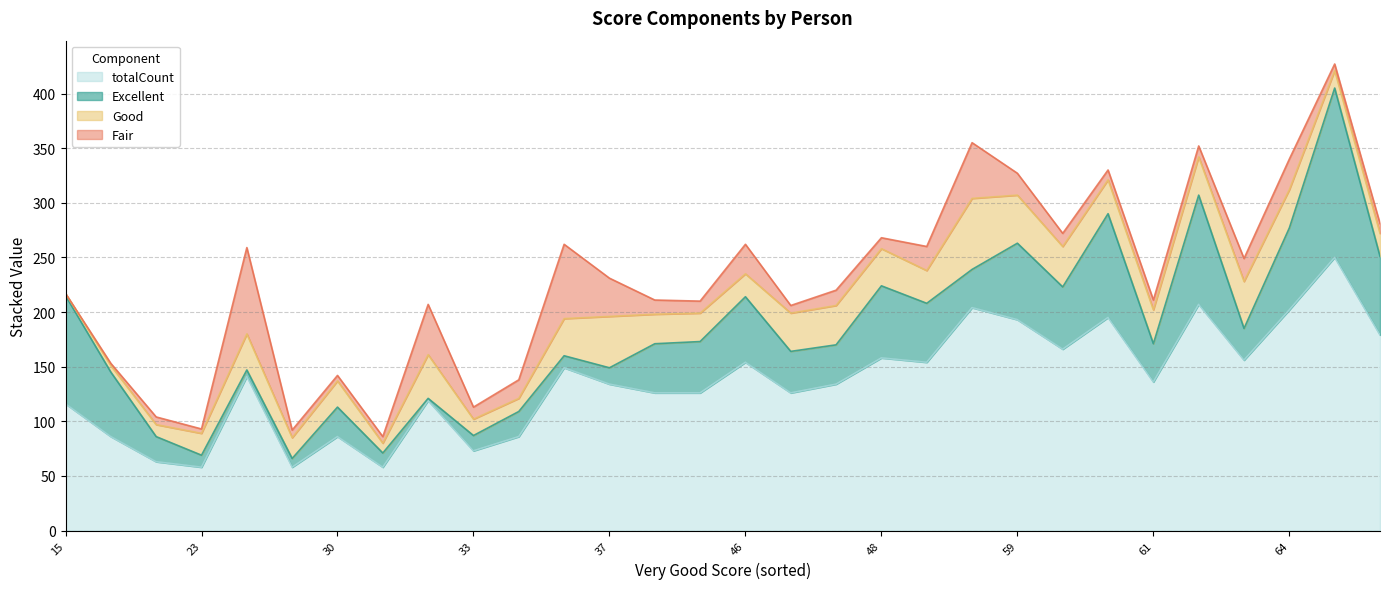

Which series has the largest total across all categories?

totalCount